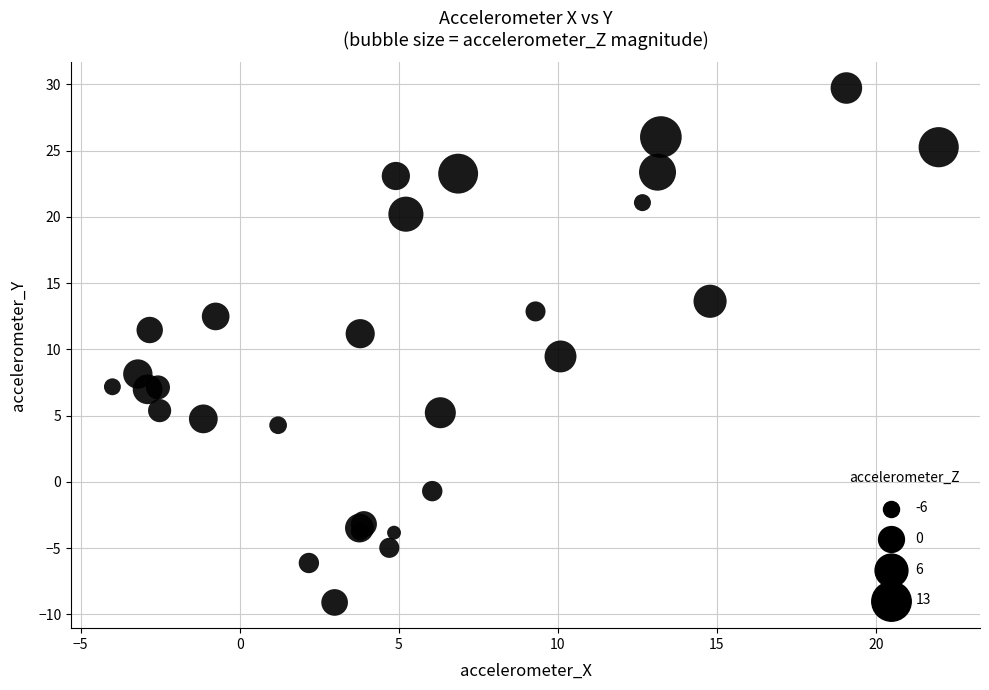

What Y value in the scatter plot is closest to 10?

9.5